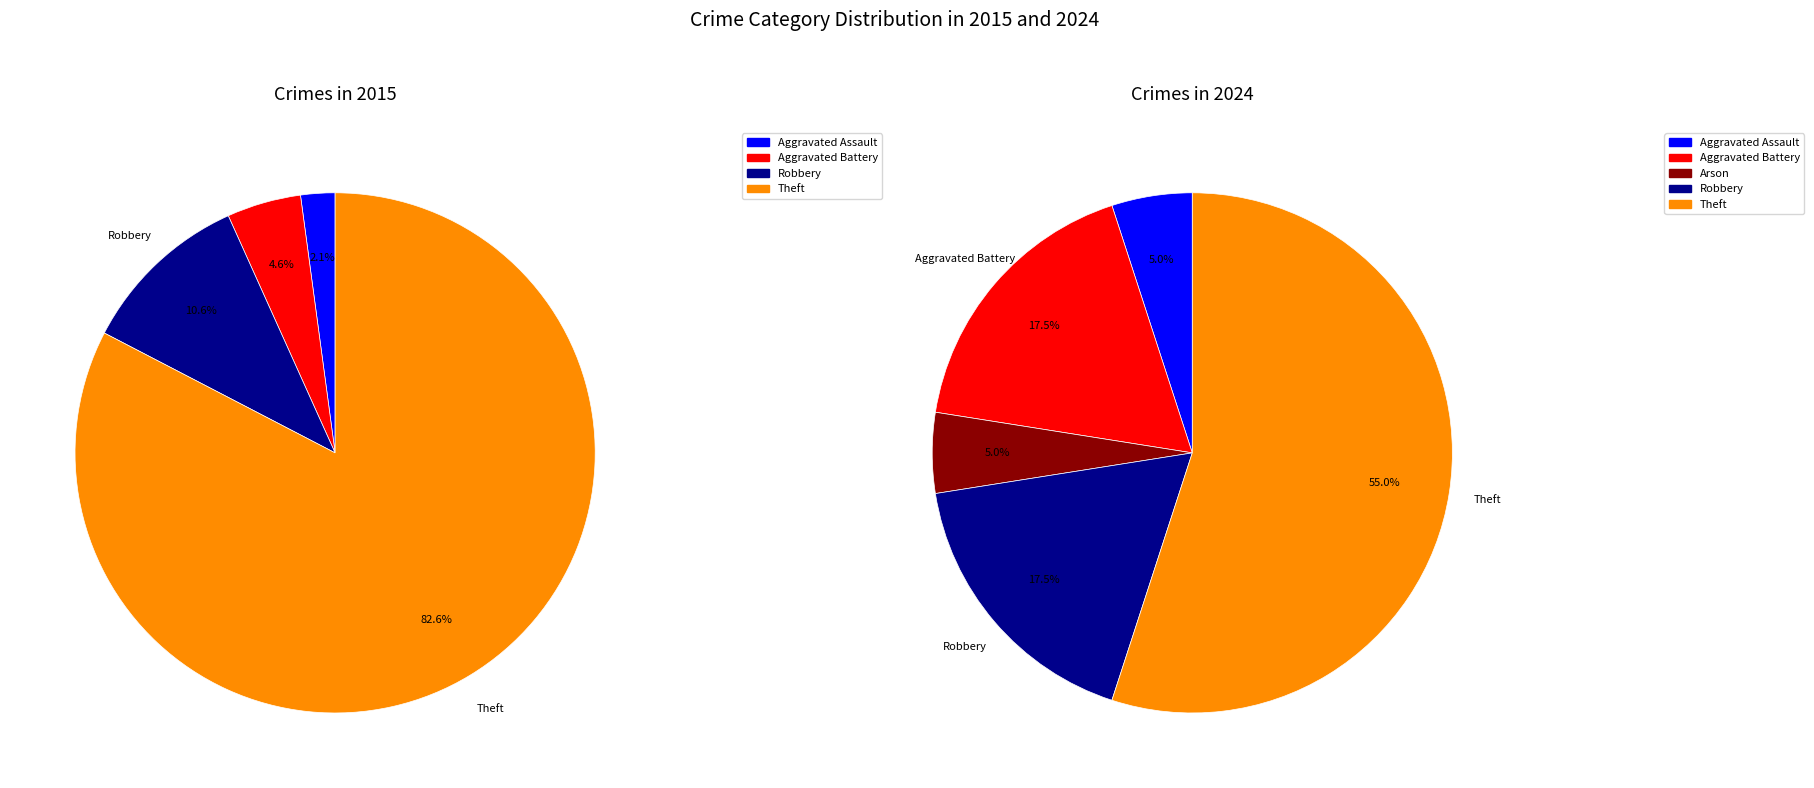

What is the smallest slice in the pie chart?

2